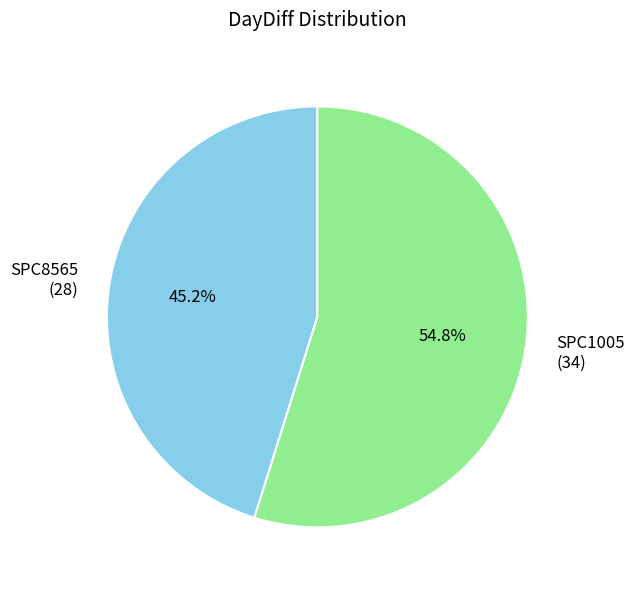

What is the largest slice in the pie chart?

SPC1005